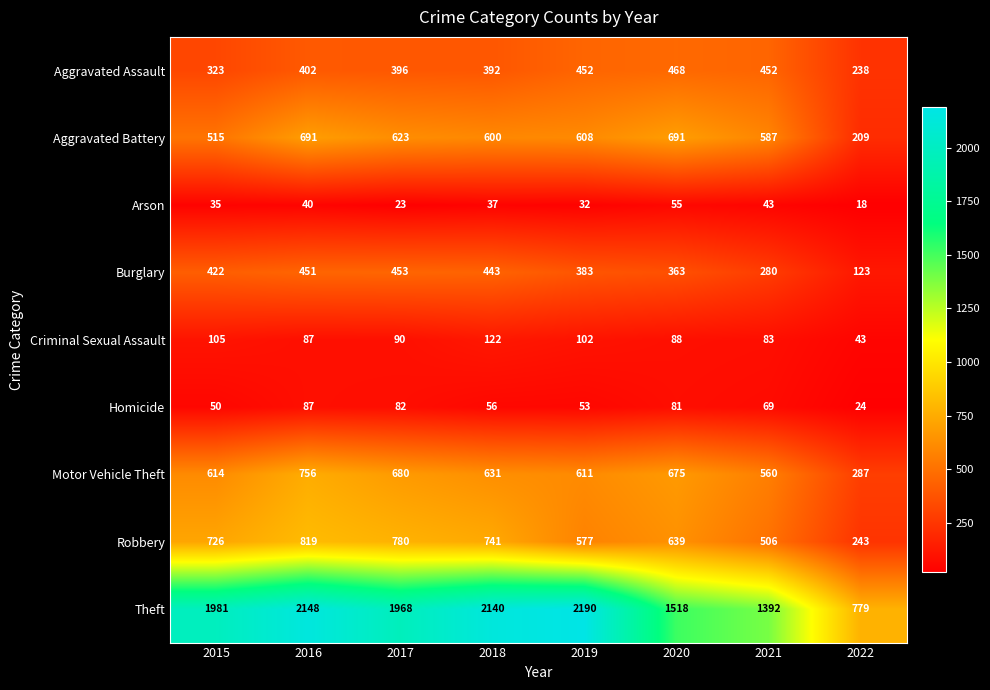

Which category has the highest value in the Theft series?

2019